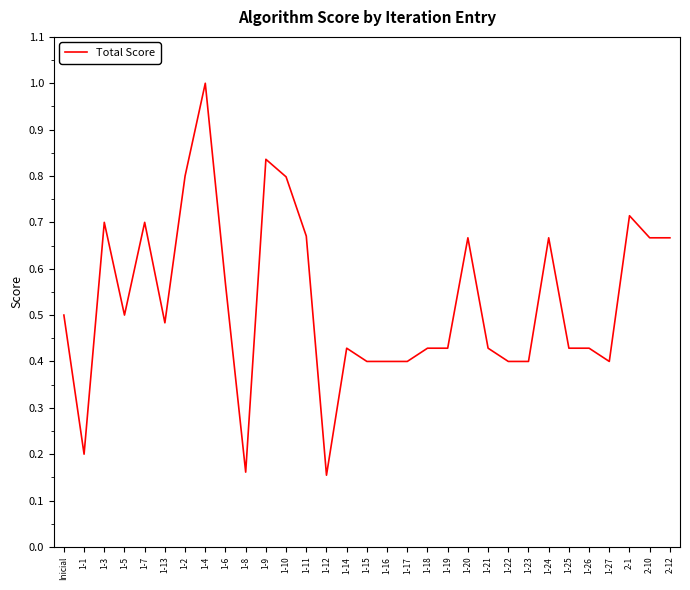

Which has a higher value, 1-6 or 1-16?

1-6